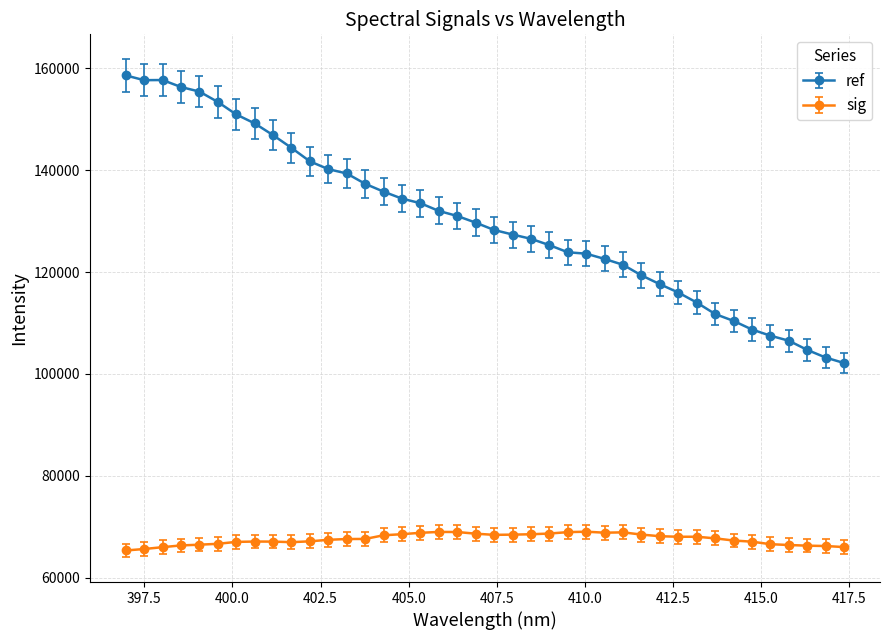

What is the sum of all sig values?

2703830.4